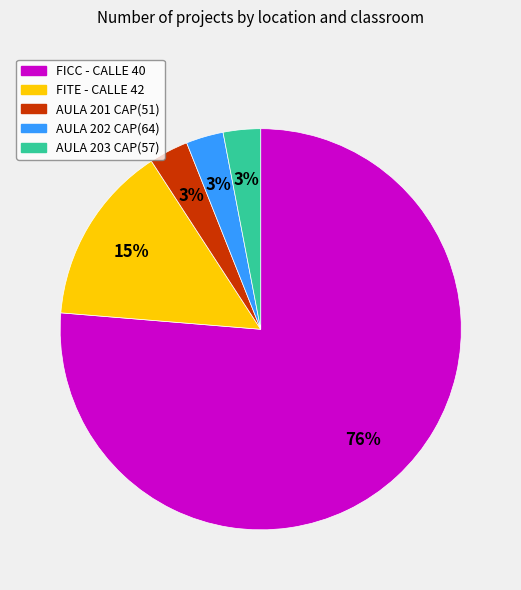

Is there a majority slice in this chart?

Yes